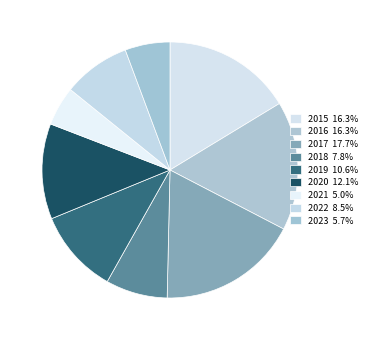

Does 2022 account for over 50% of the chart?

No